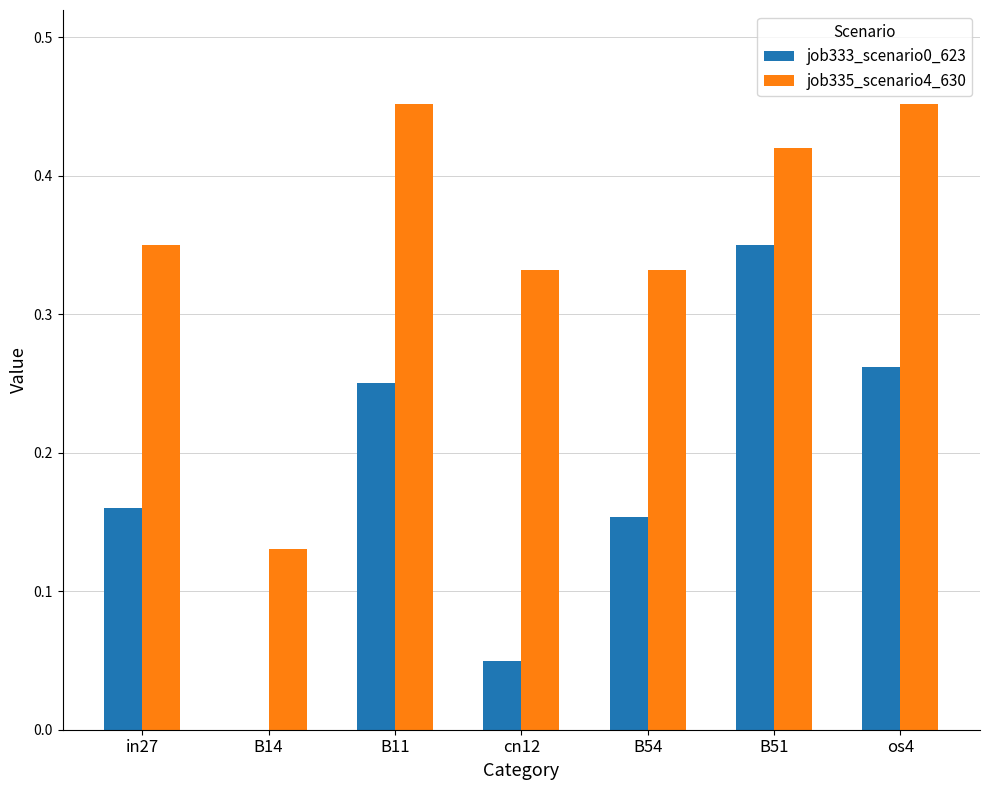

At which category is the sum across all series the highest?

B51